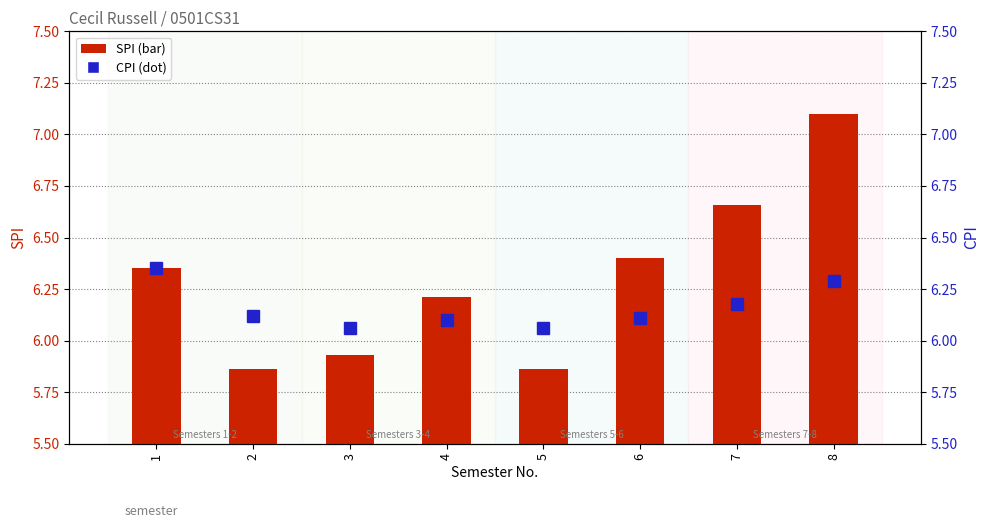

List the series in order of their peak value, highest first.

SPI, CPI